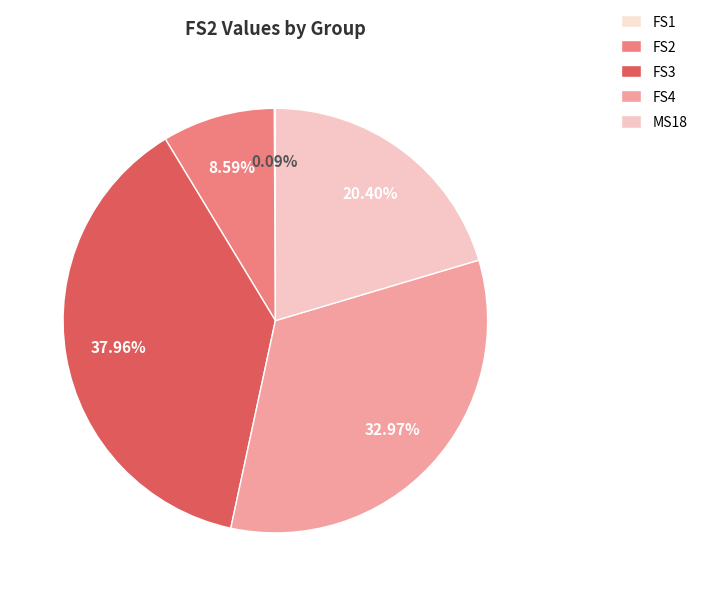

Which category has the biggest portion of the pie?

FS3